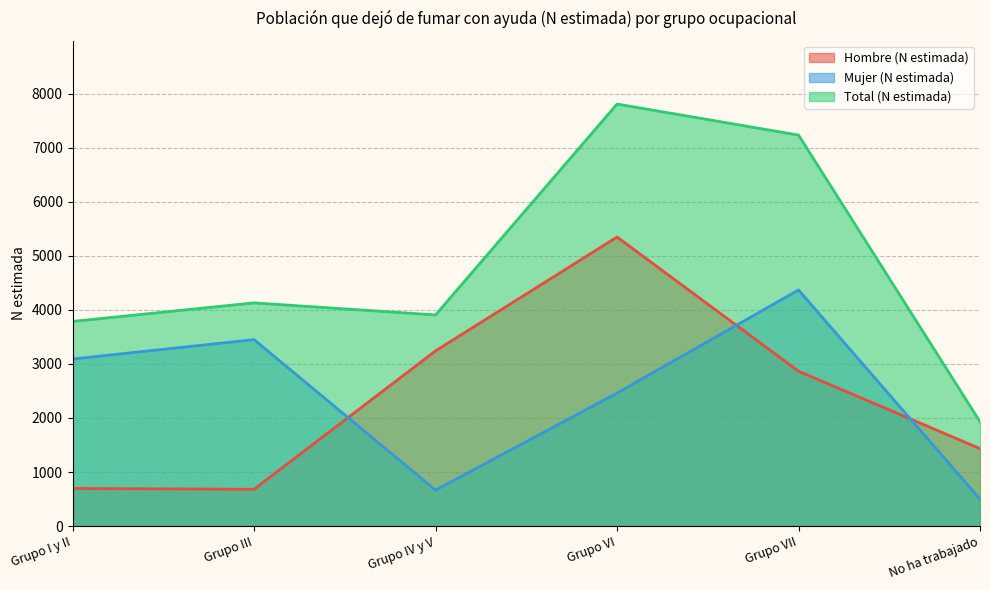

List the labels in order of Mujer (N estimada) value, smallest first.

No ha trabajado, Grupo IV y V, Grupo VI, Grupo I y II, Grupo III, Grupo VII